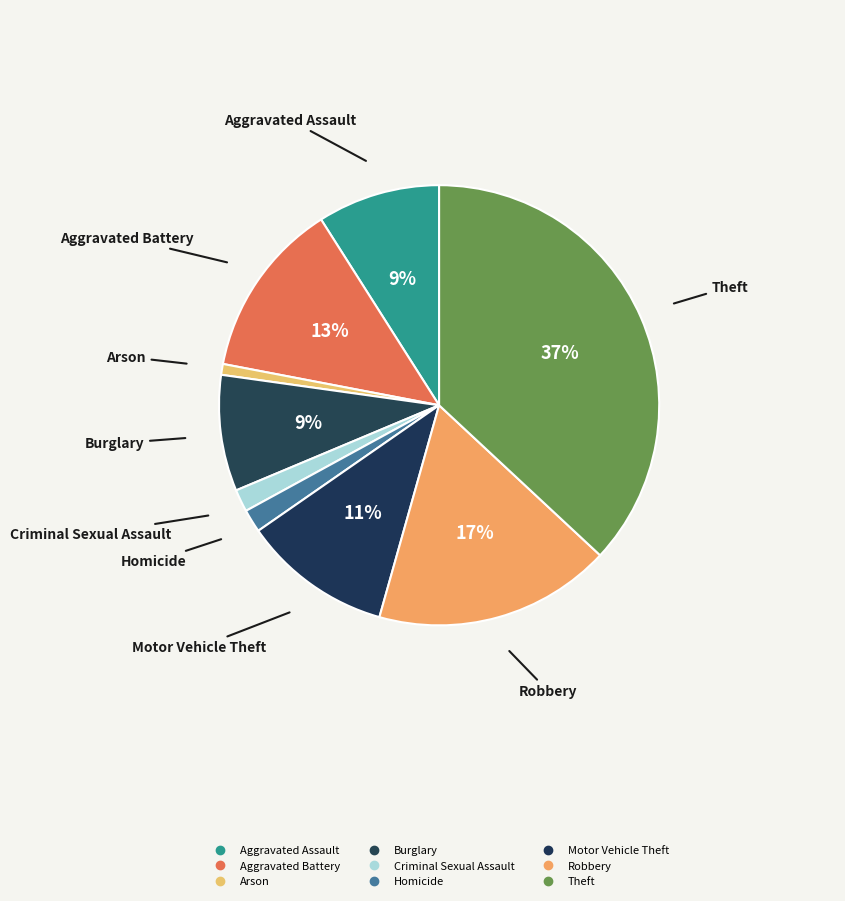

How many segments does this pie chart have?

9